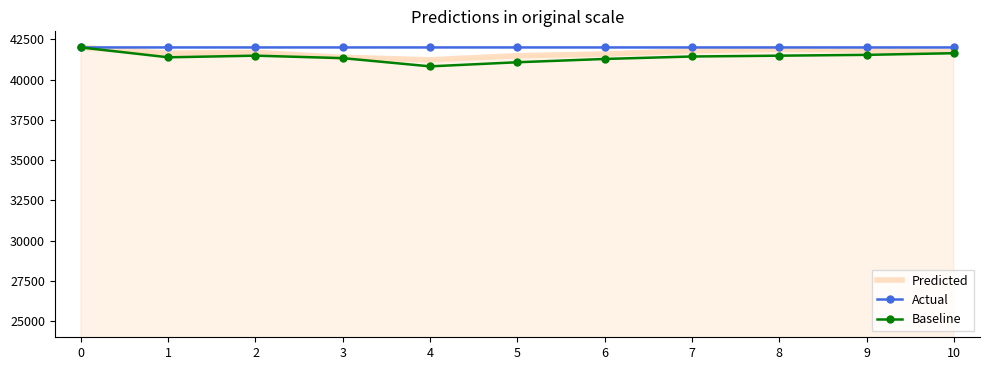

What value does the Baseline series have at 5?

41079.8